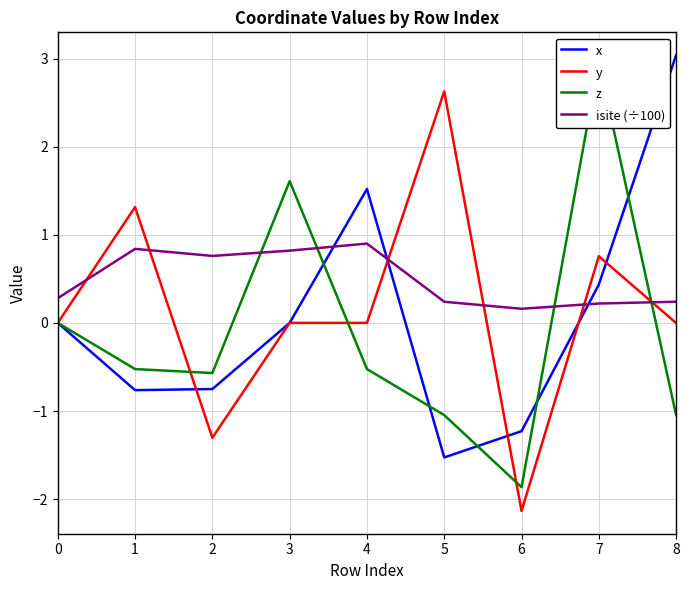

How many values in the x series exceed 0?

4